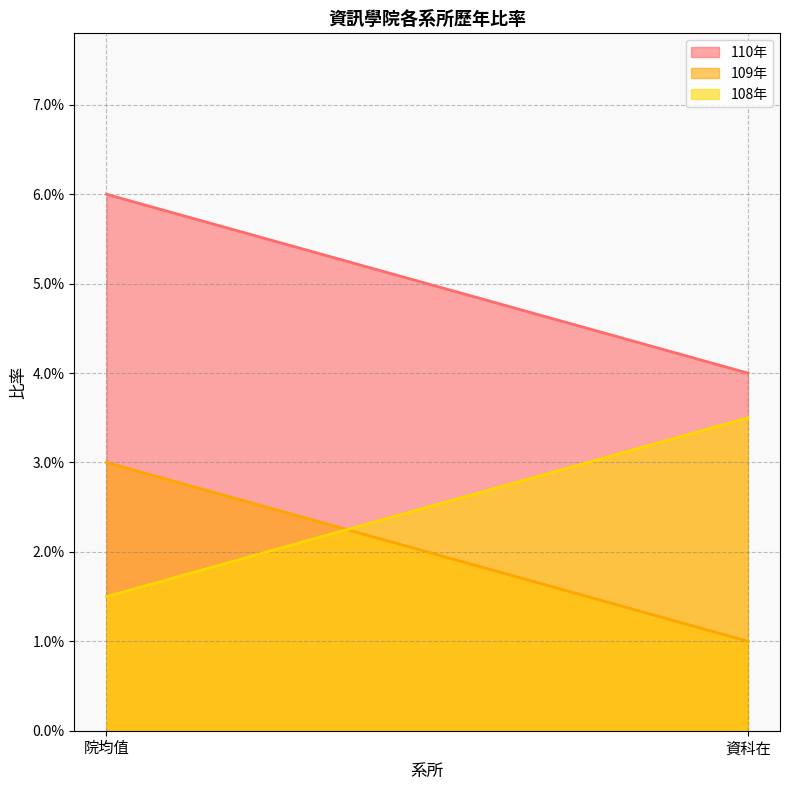

Which series has the widest spread of values?

108年